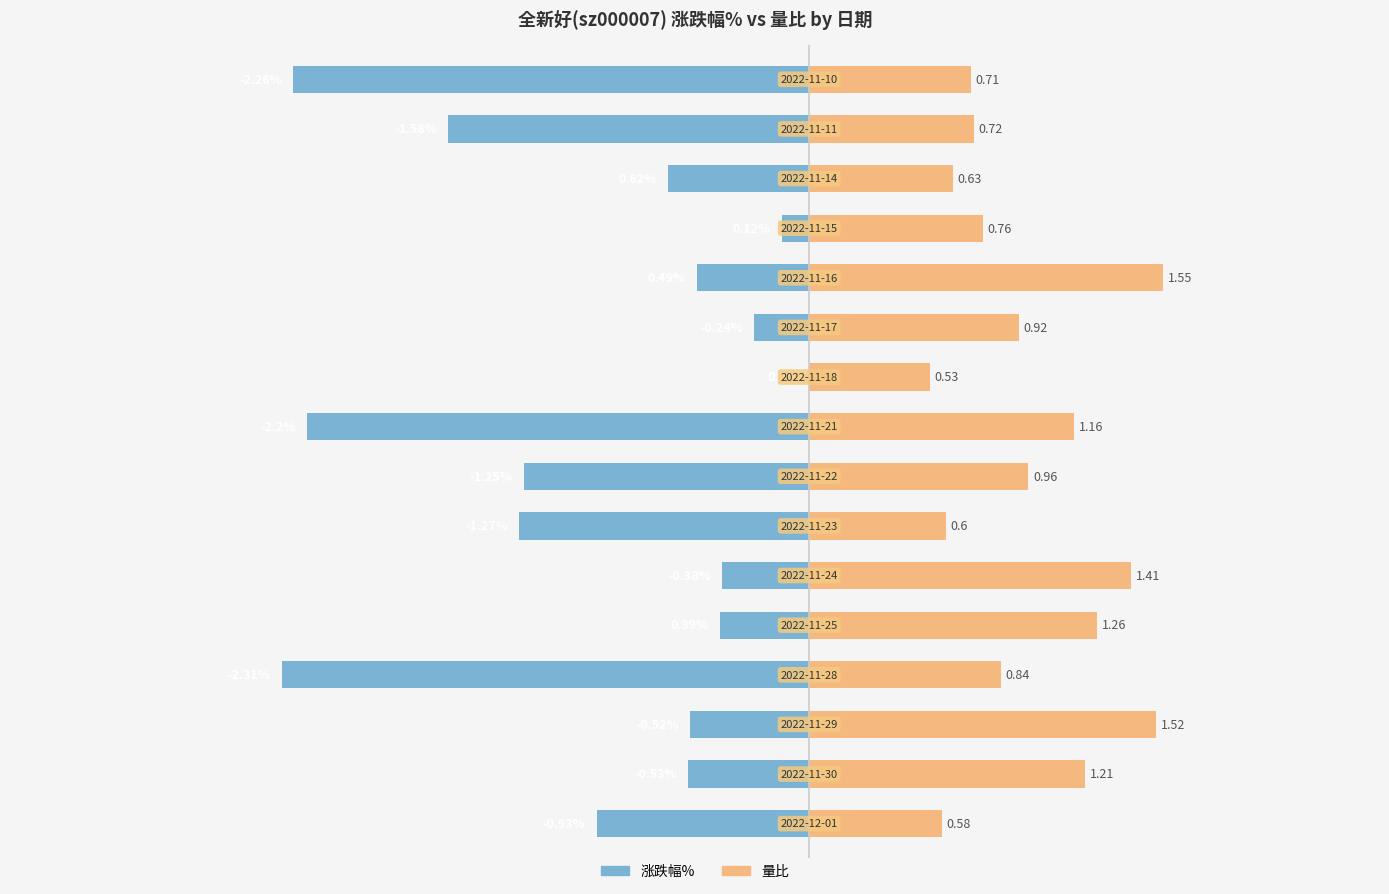

At 13, list the series in order from largest to smallest.

量比, 涨跌幅%